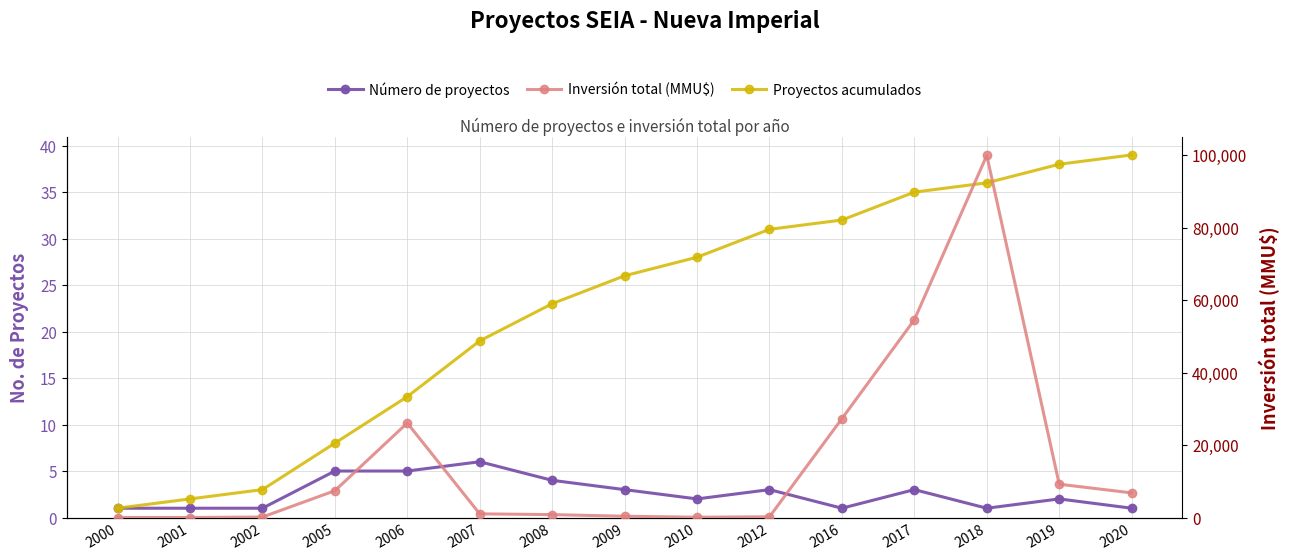

What value does the Número de proyectos series have at 2000?

1